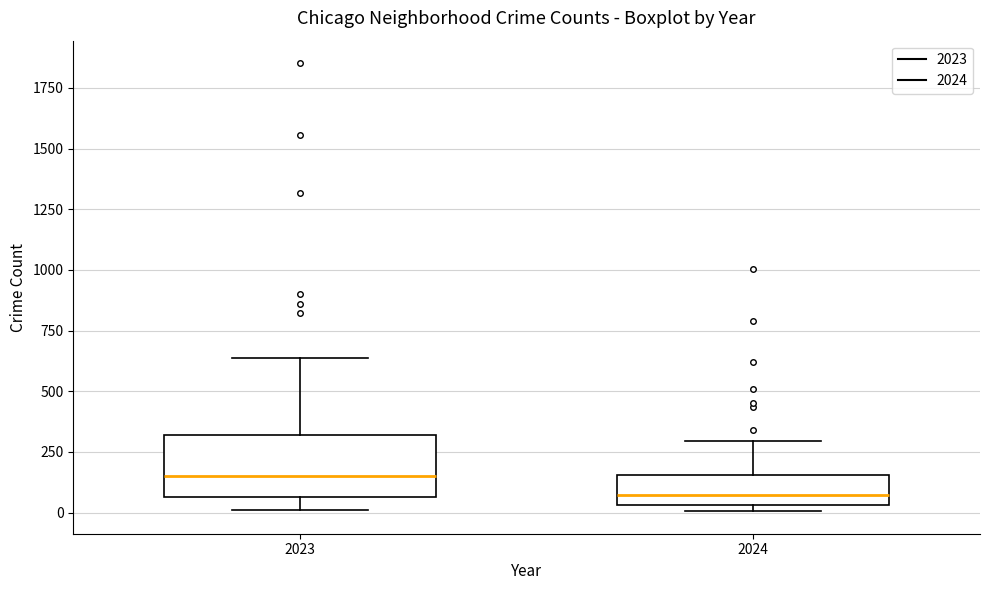

Reading left to right, read every box against the y-axis: the position of its median line, the range the box covers, and the ends of its whiskers. The values are not printed on the chart, so give them approximately, as read against the axis.

2023: median 150, box 50 to 300, whiskers 0 to 650
2024: median 50 (just above the box's lower edge), box 50 to 150, whiskers 0 to 300